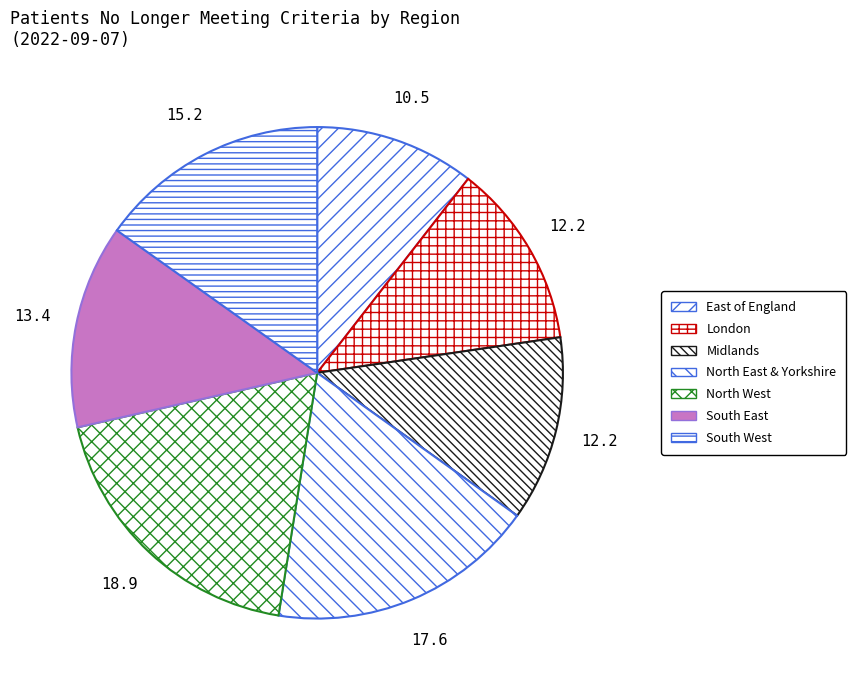

How many slices are in this pie chart?

7